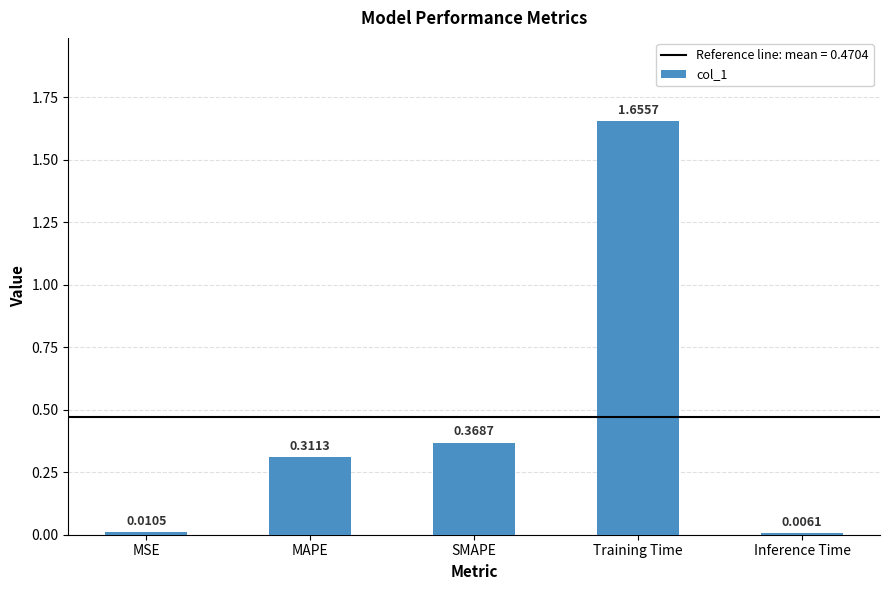

Is it true that the value at SMAPE is 0.6?

False